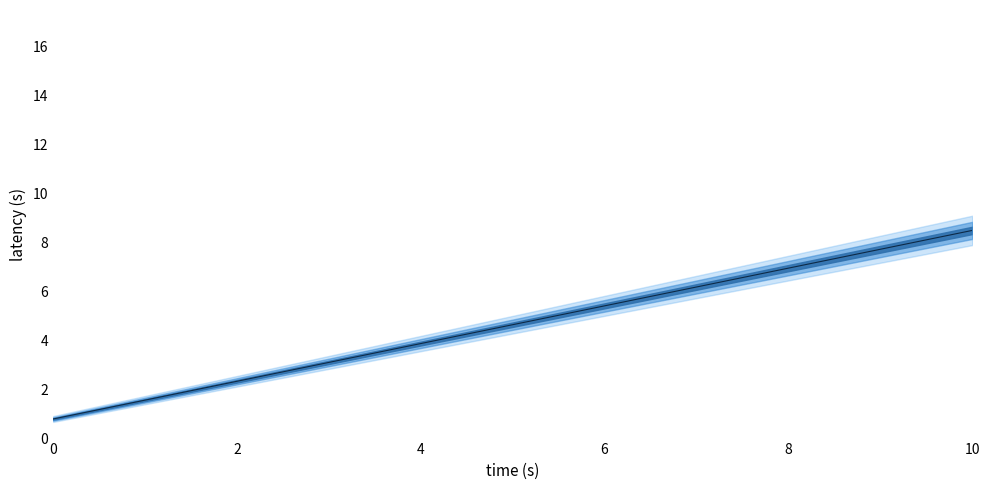

Is it true that the value at 16 is 10.8?

False